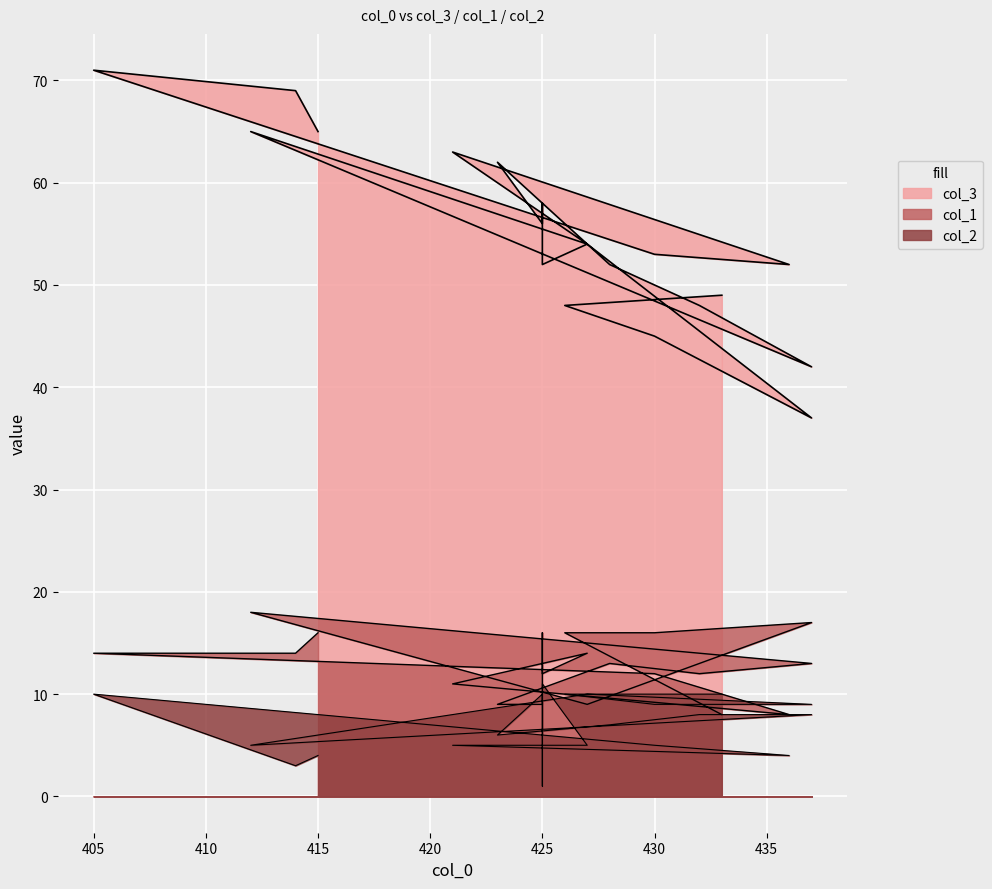

True or false: col_1 and col_3 intersect in this chart.

False